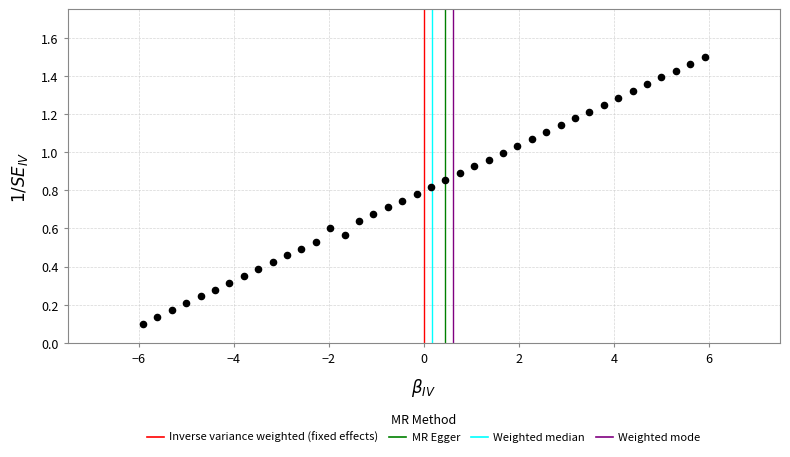

What is the range of X values (max minus min)?

11.8